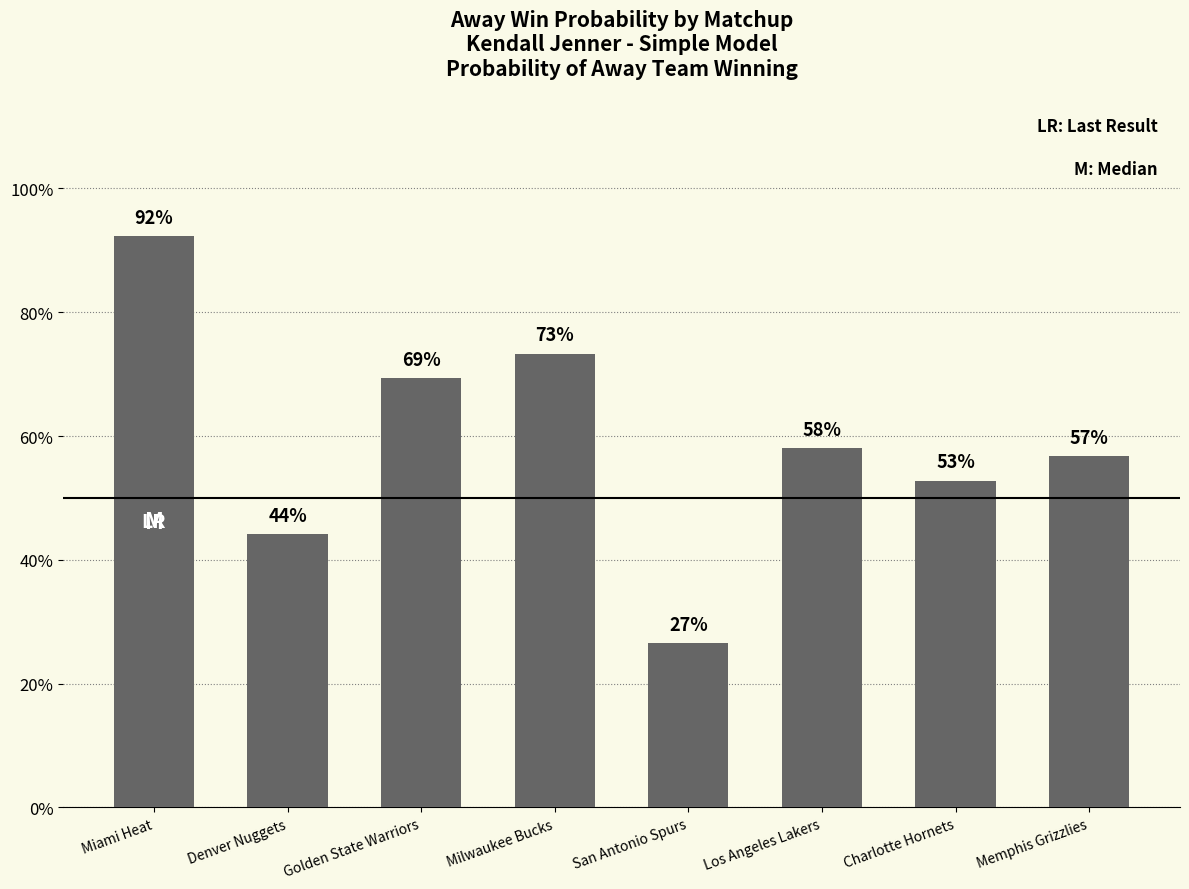

Are the bars grouped side by side (vs. stacked)?

No